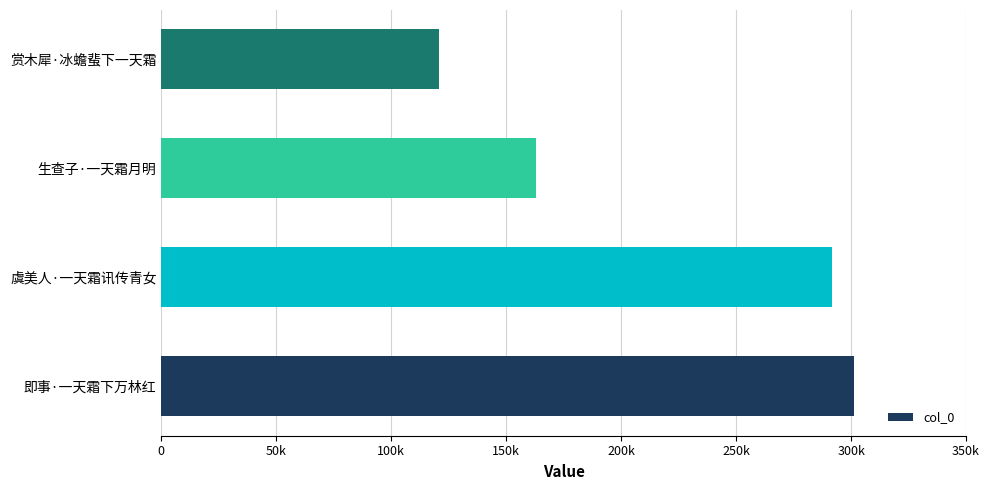

Which label corresponds to the smallest value in the chart?

赏木犀·冰蟾蜚下一天霜